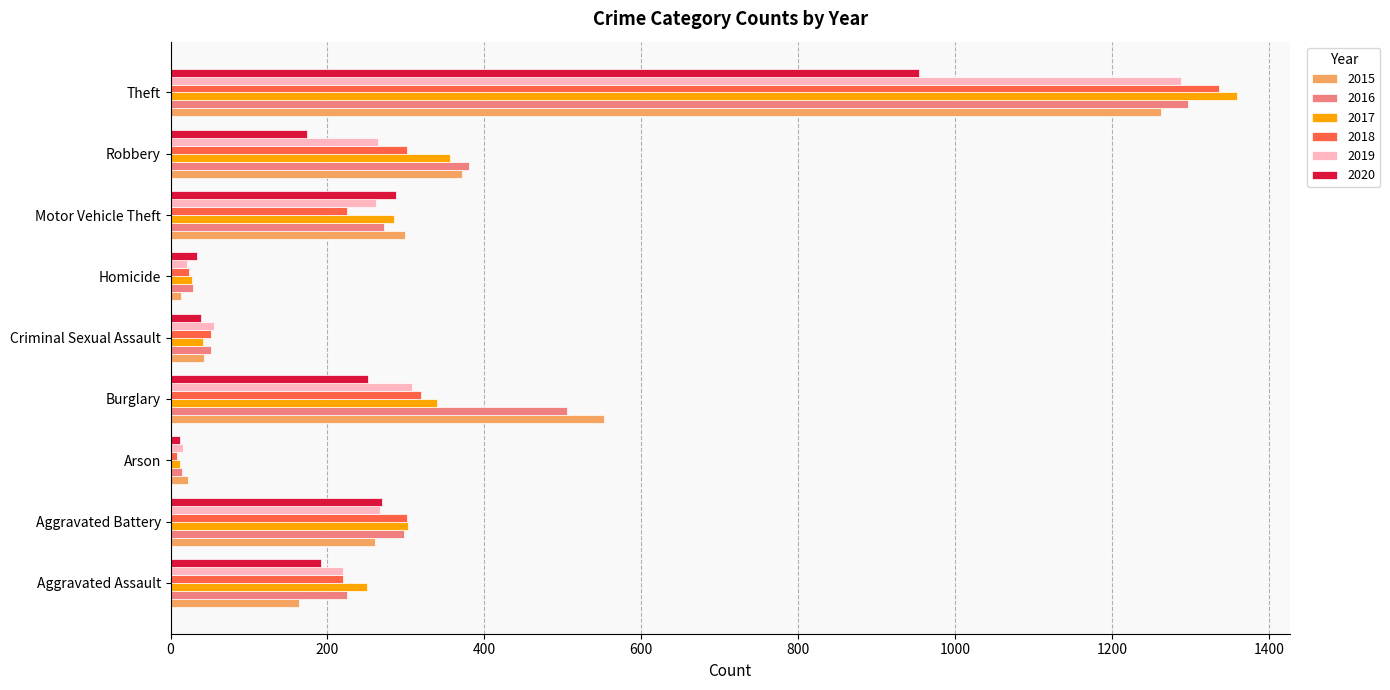

The value of 2020 at Homicide is 34. True or false?

True